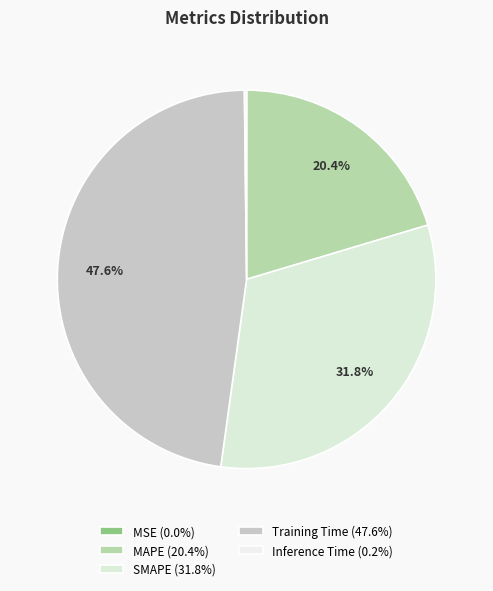

What percentage is NOT represented by MAPE?

79.6%